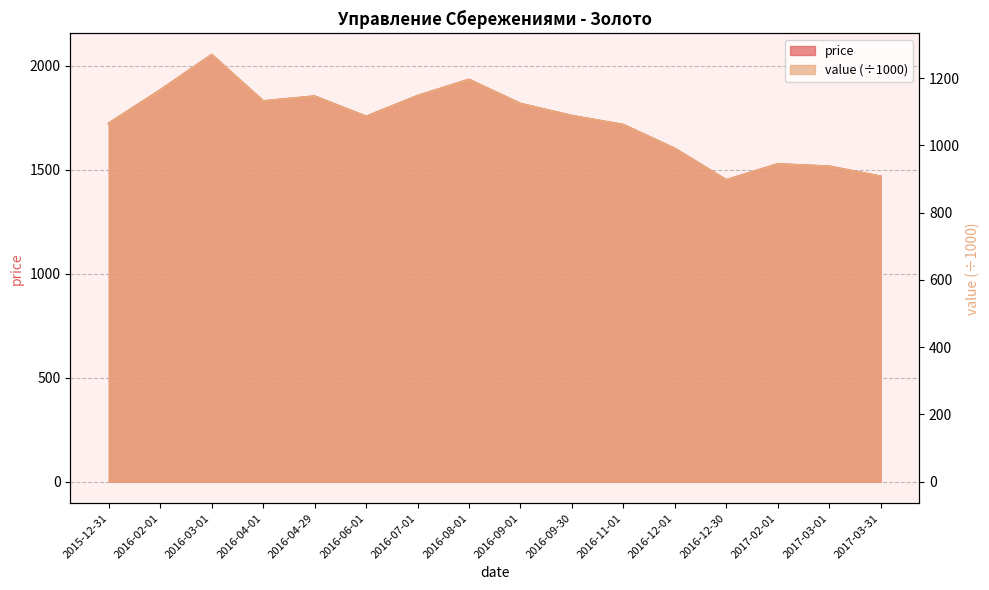

How many interior local peaks does the value series have?

4